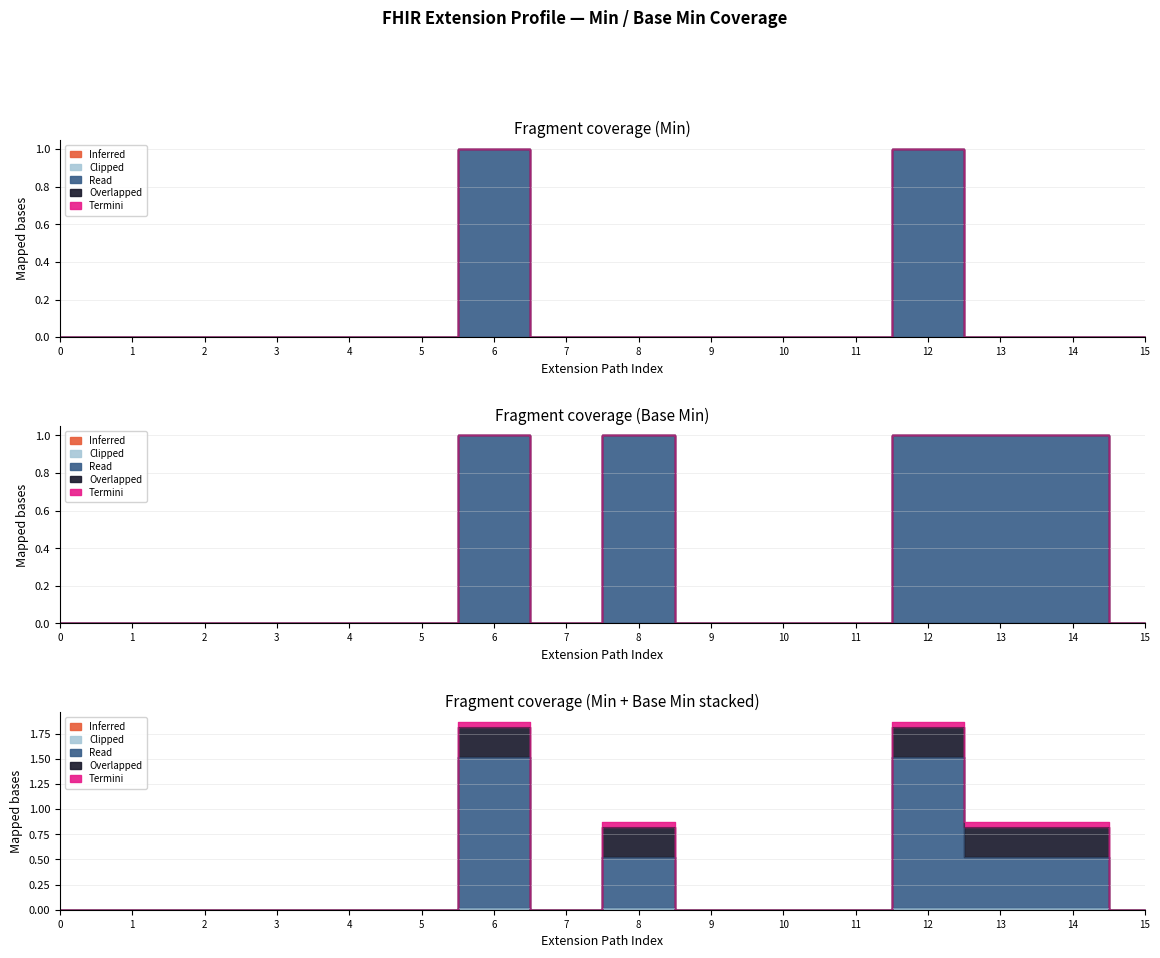

Does the chart display data point markers on the line(s)?

No